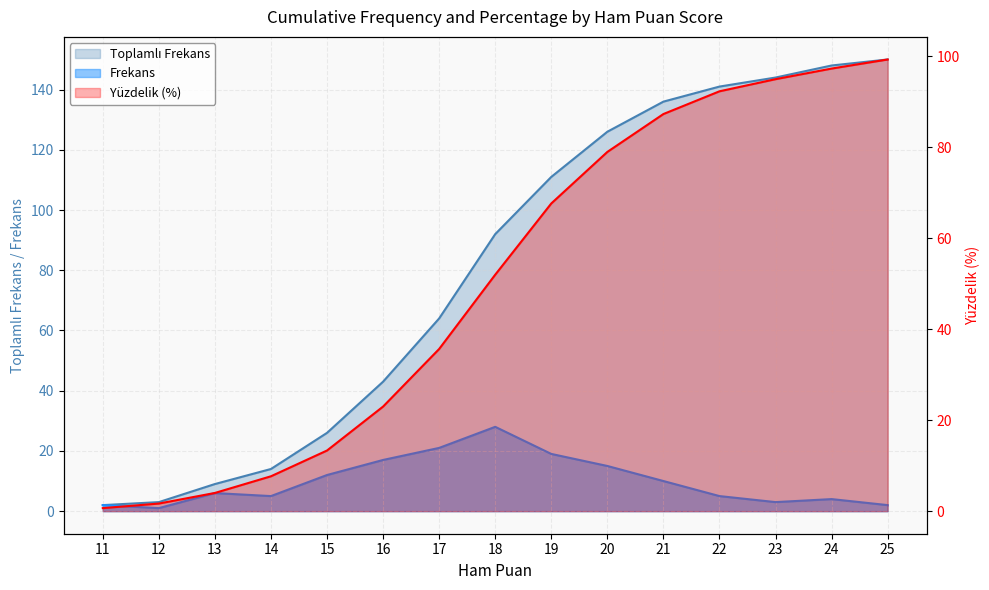

Rank the series by their average value, from highest to lowest.

Toplamlı Frekans, Yüzdelik, Frekans